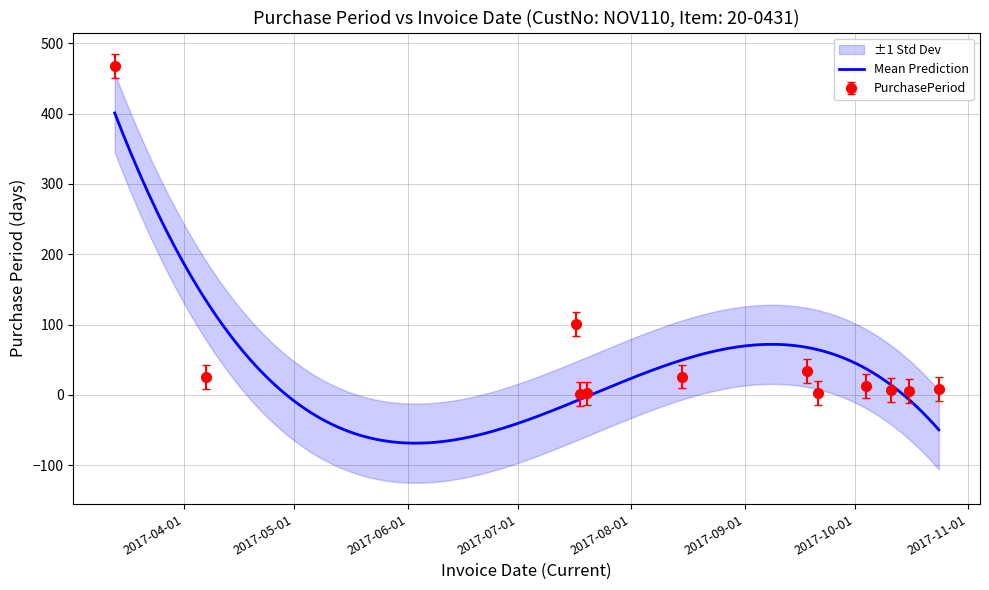

The chart shows a value of 26 at 2017-08-15. True or false?

True